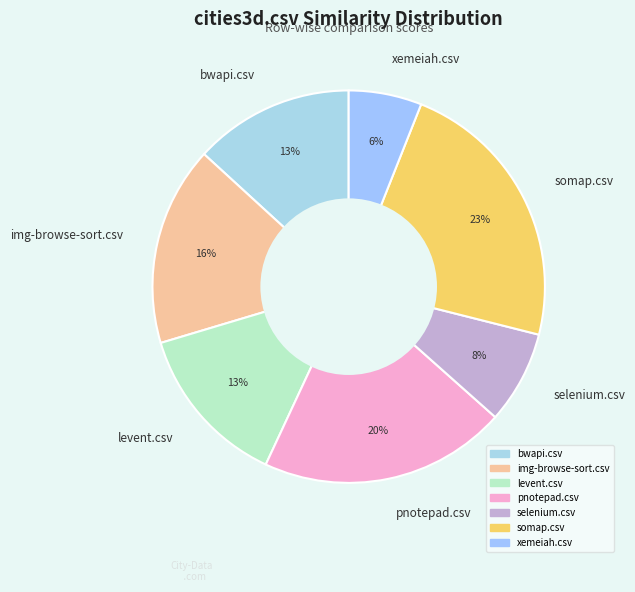

What is the ratio of the value at selenium.csv to the value at somap.csv?

0.3